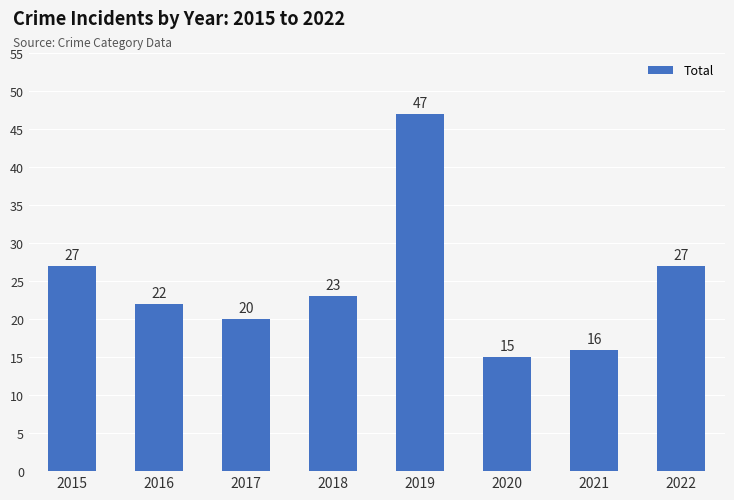

True or false: the data shows 47 at 2019.

True